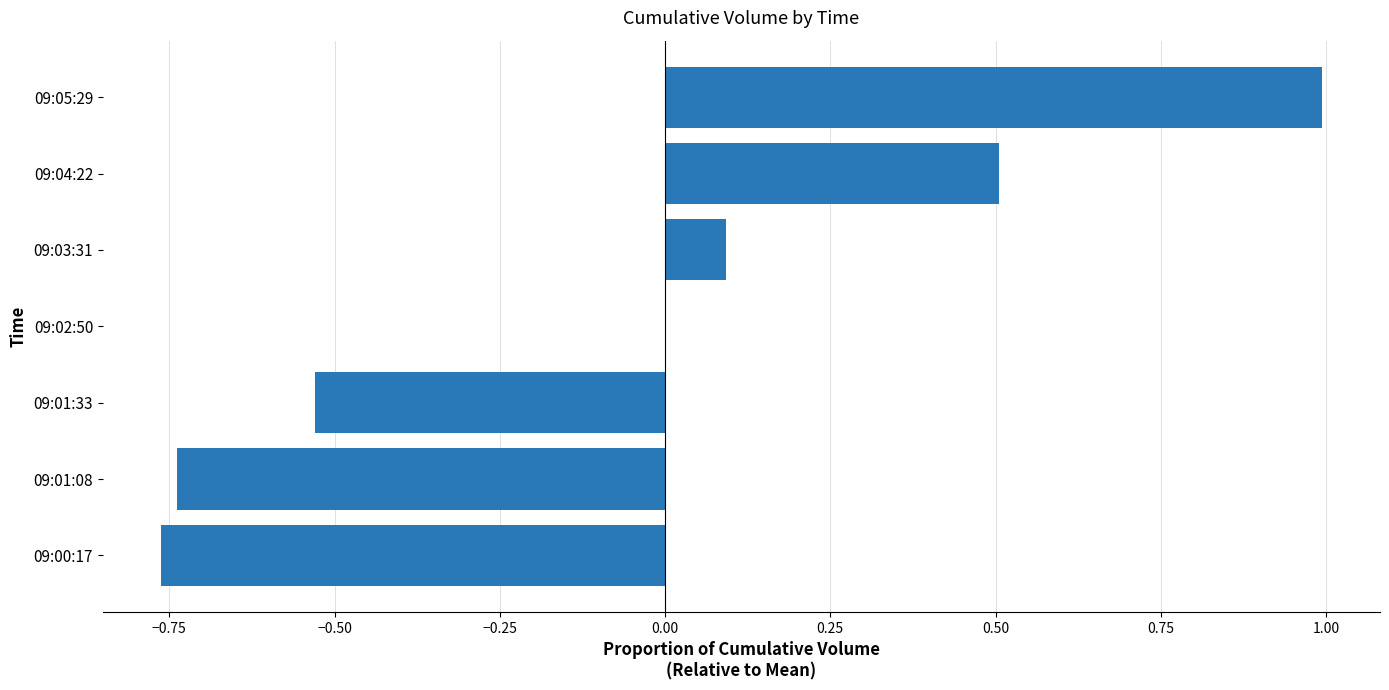

What is the change in value from 09:01:08 to 09:05:29?

+1.7